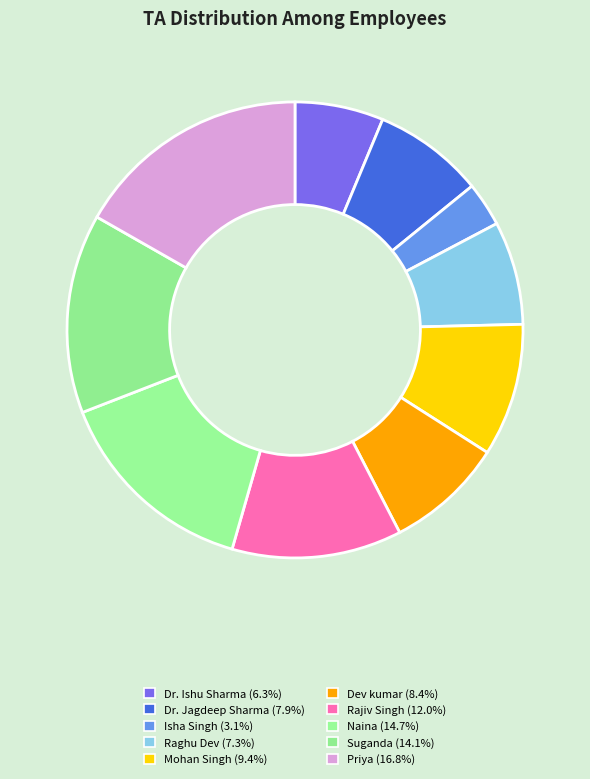

Rank the categories by value from lowest to highest.

Isha Singh, Dr. Ishu Sharma, Raghu Dev, Dr. Jagdeep Sharma, Dev kumar, Mohan Singh, Rajiv Singh, Suganda, Naina, Priya